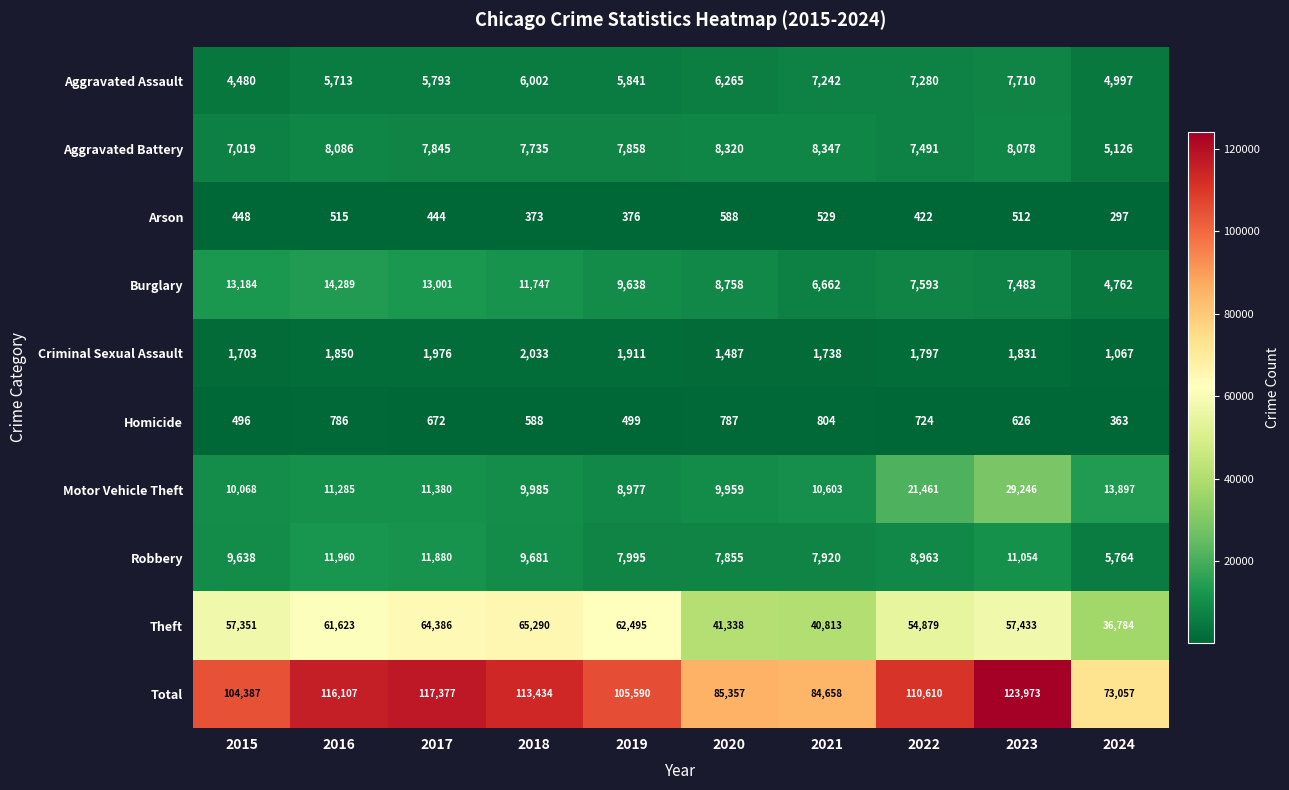

Which series has the widest spread of values?

Total